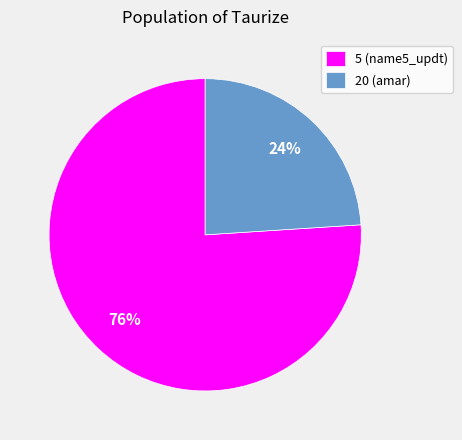

Is 5 the majority of the pie?

Yes